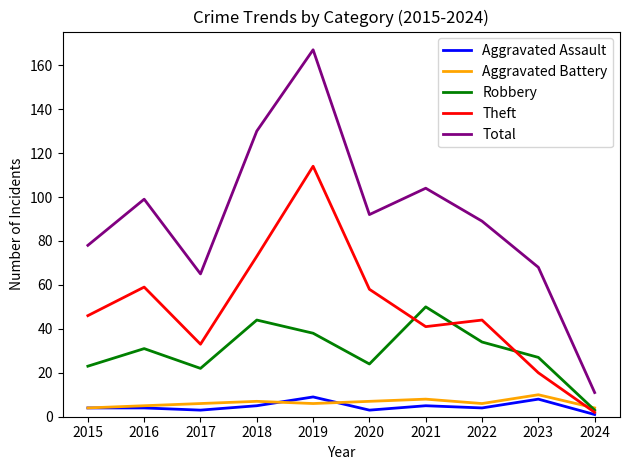

Does the chart have visible grid lines?

No